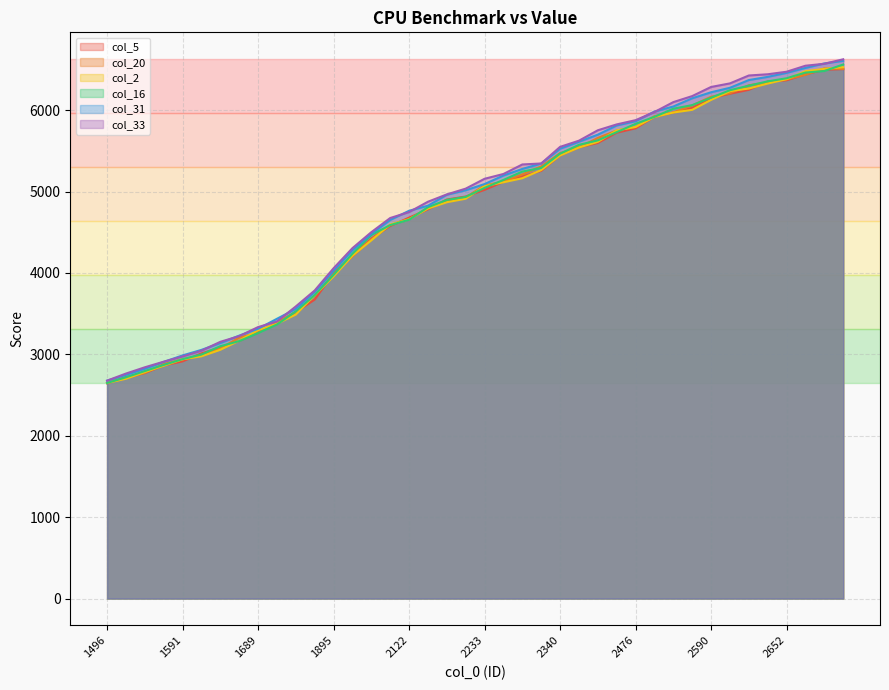

What is the difference between the maximum and minimum values in the col_31 series?

3929